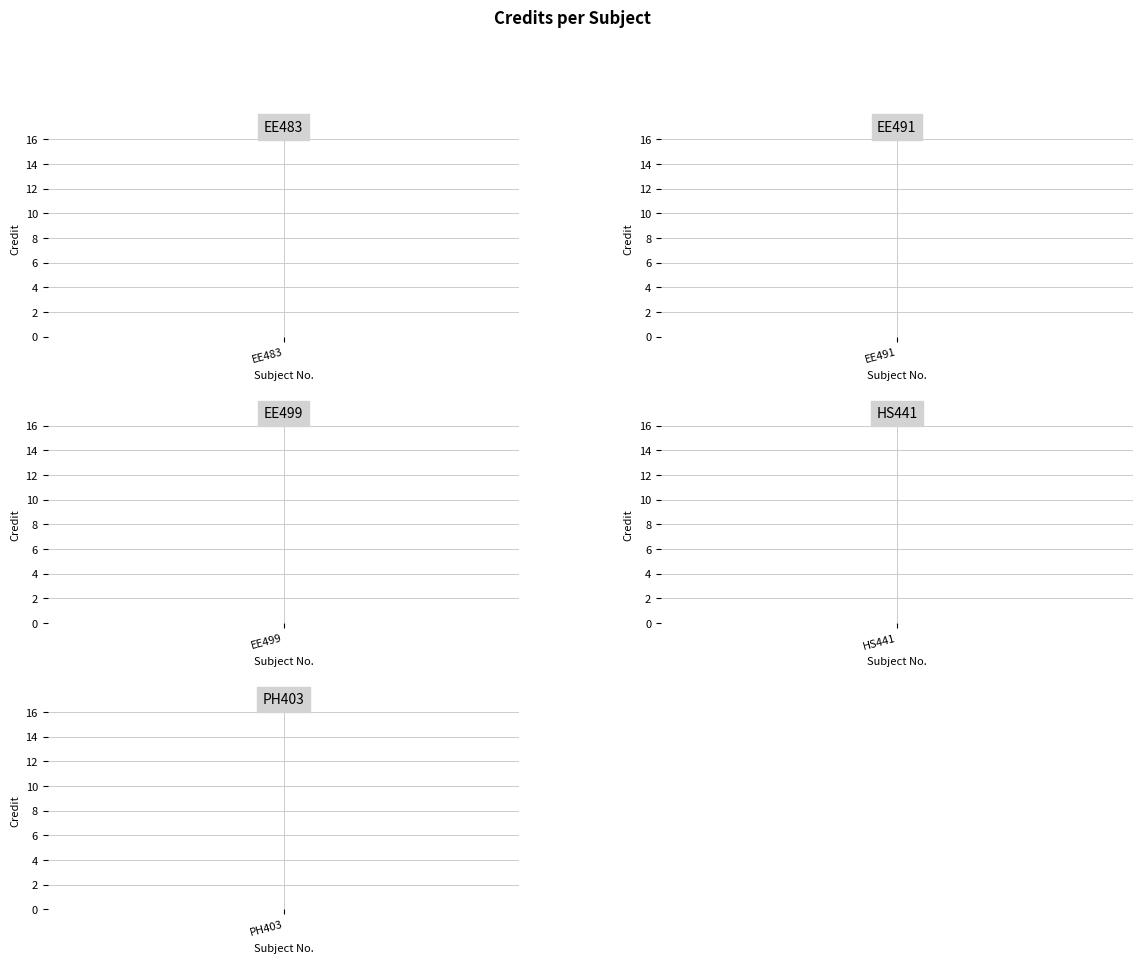

Reading left to right, extract all data points from this chart.

6	6	14	6	6